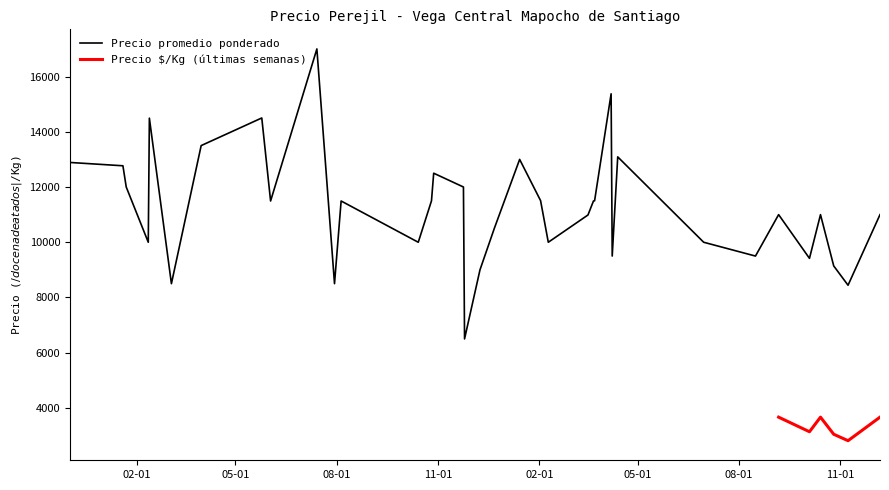

What is the label of the 19th point from the right?

2021-12-09